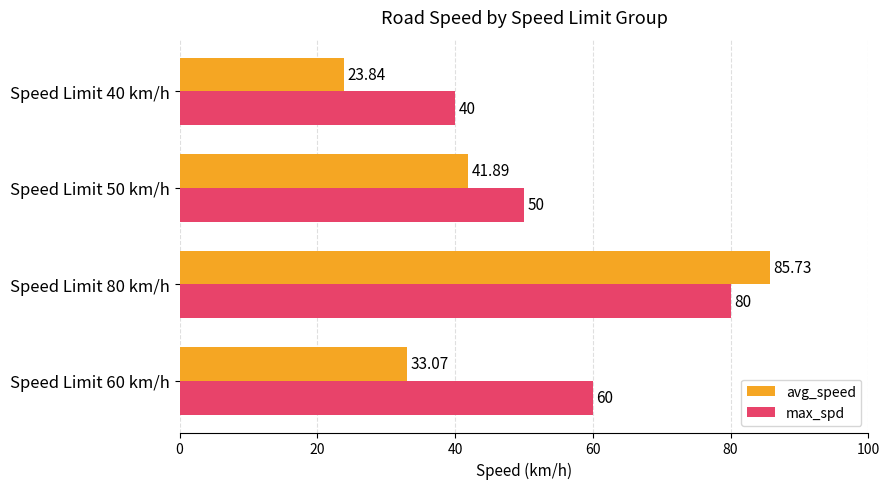

Which series has the largest total across all categories?

max_spd